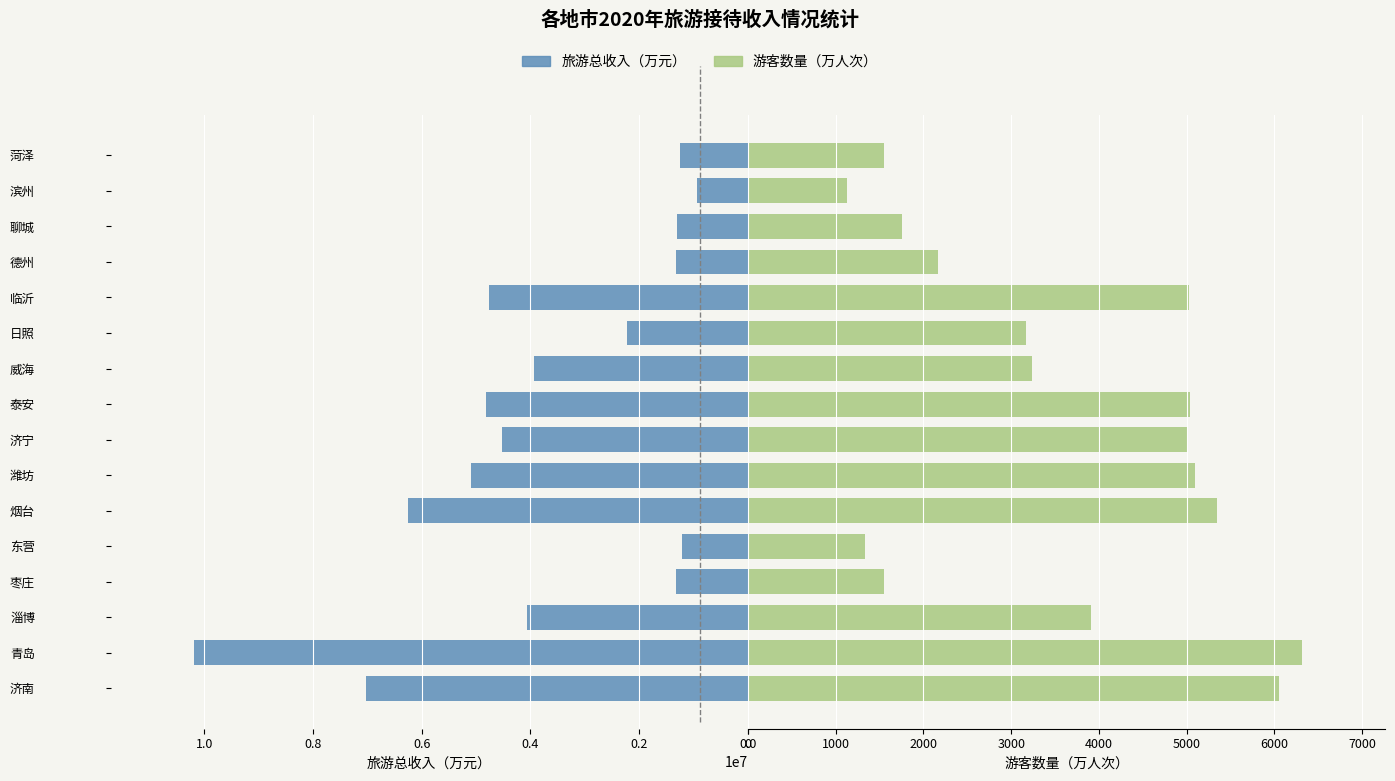

Rank the series at 济宁 from highest to lowest value.

旅游总收入（万元）, 游客数量（万人次）